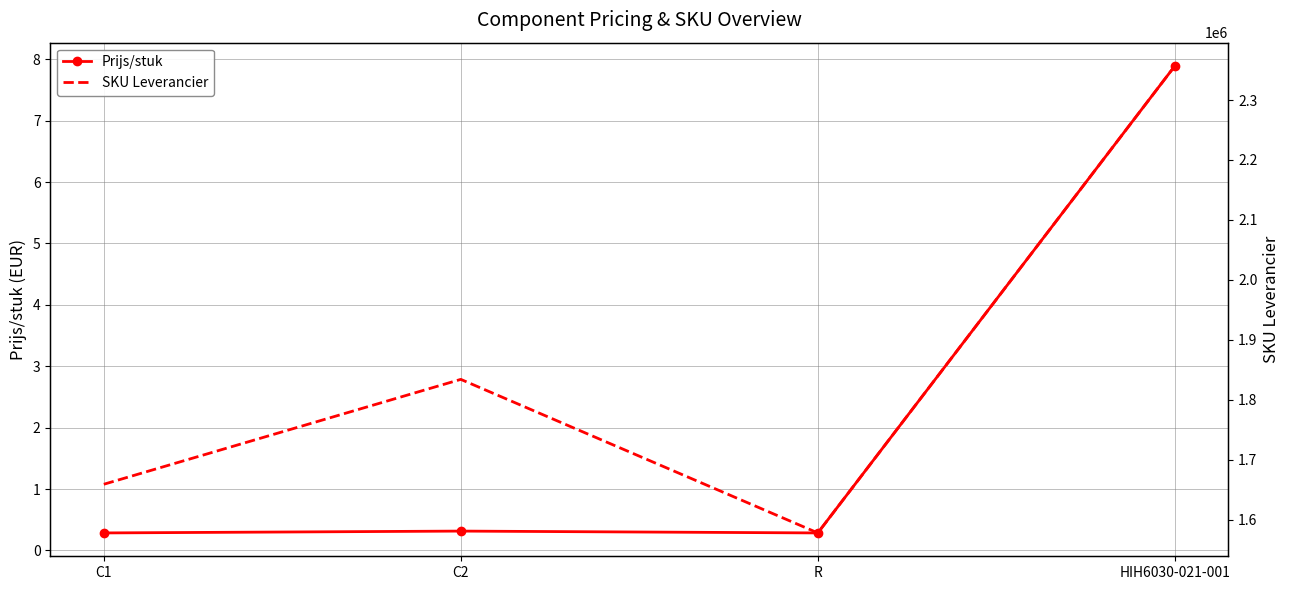

Which category has the lowest value in the Prijs/stuk series?

C1